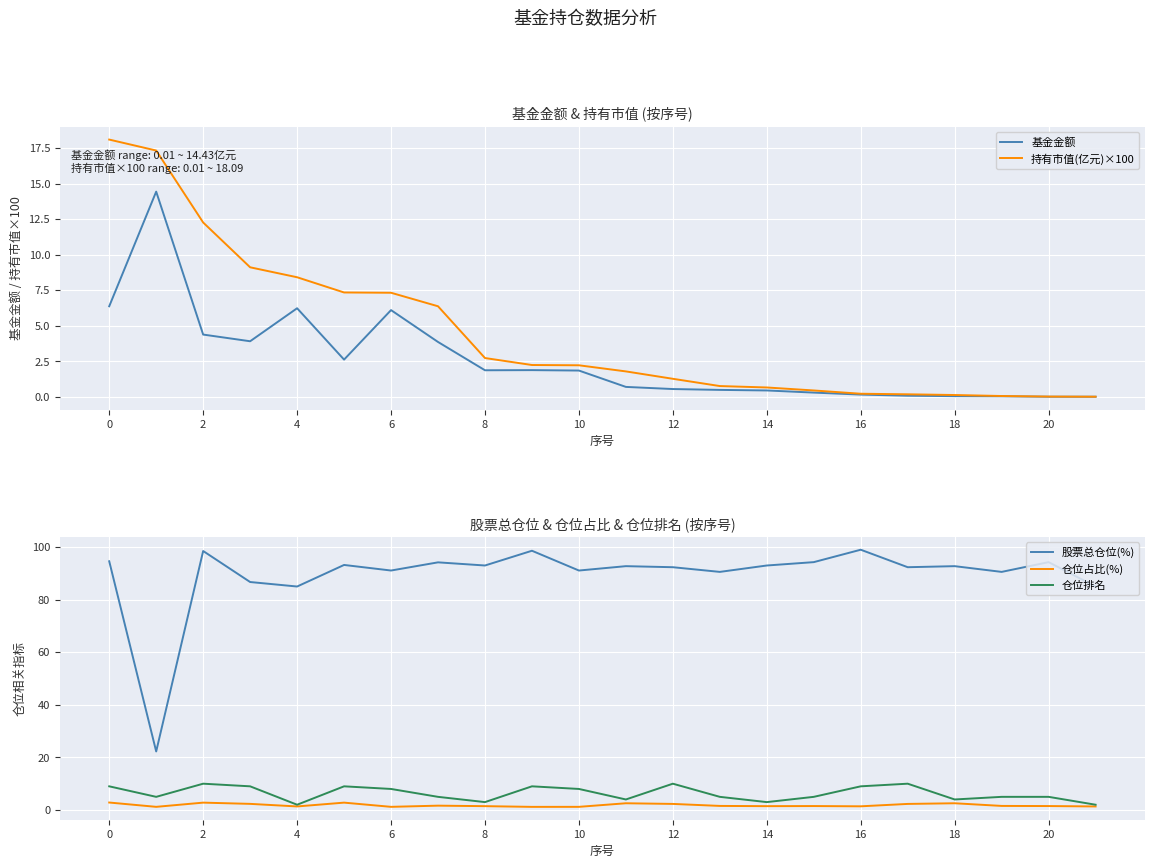

Is it true that 仓位排名 equals 10.0 at 12?

True